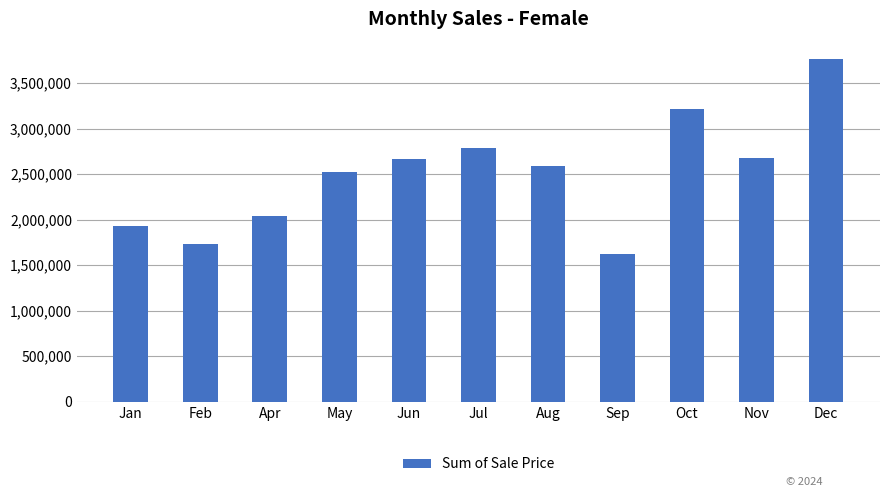

What is the sum of all values?

27552085